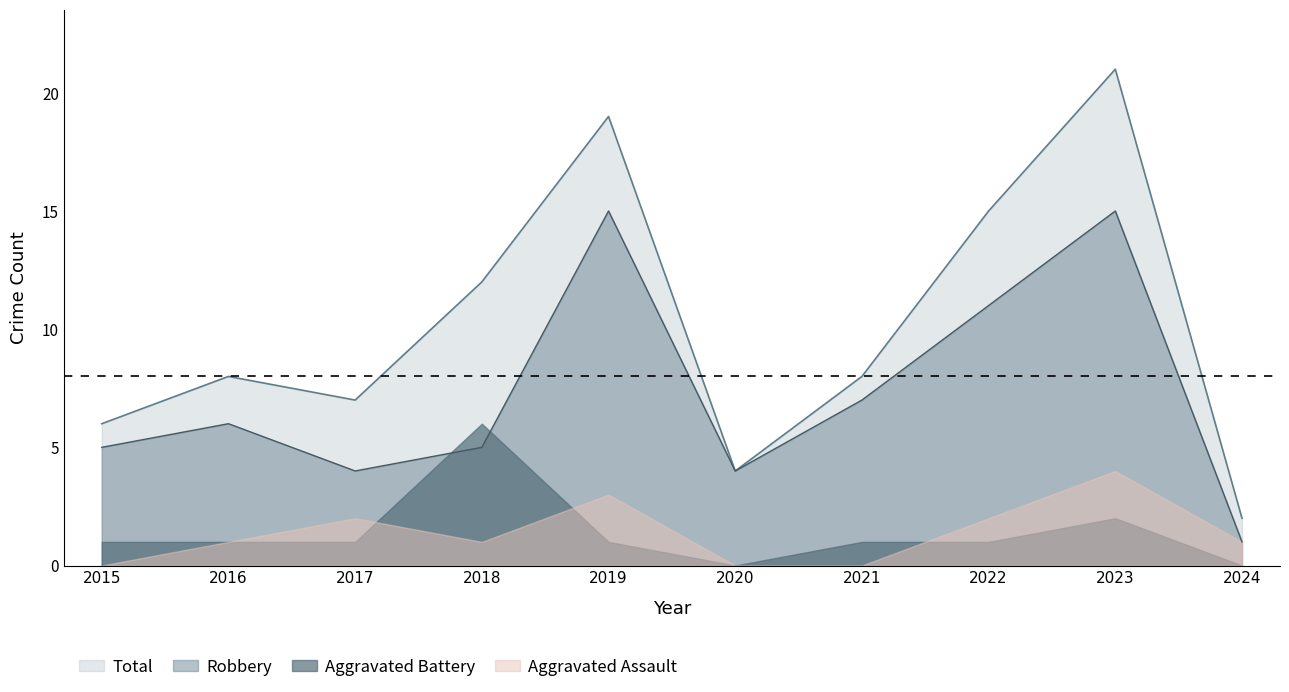

Between 2017 and 2016, which is larger?

2016